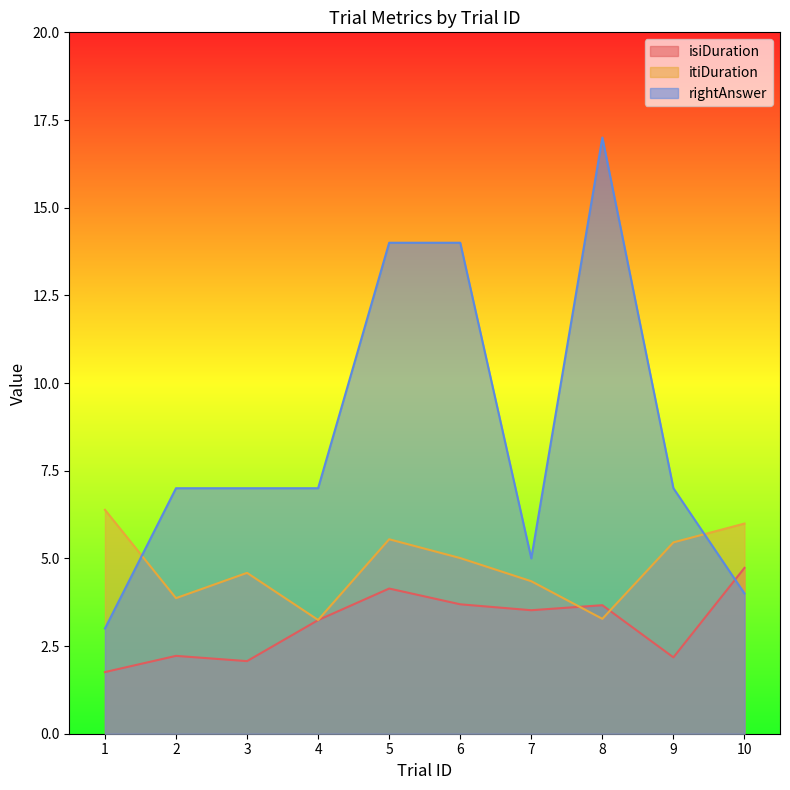

What is the difference between the highest and lowest values at 7?

1.5